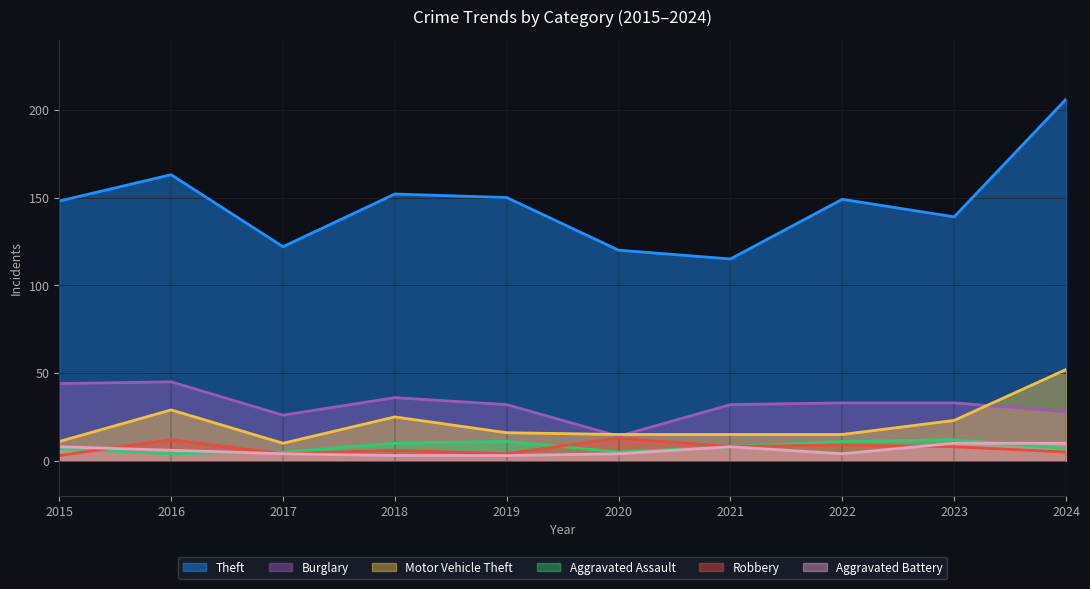

What is the smallest value displayed?

3